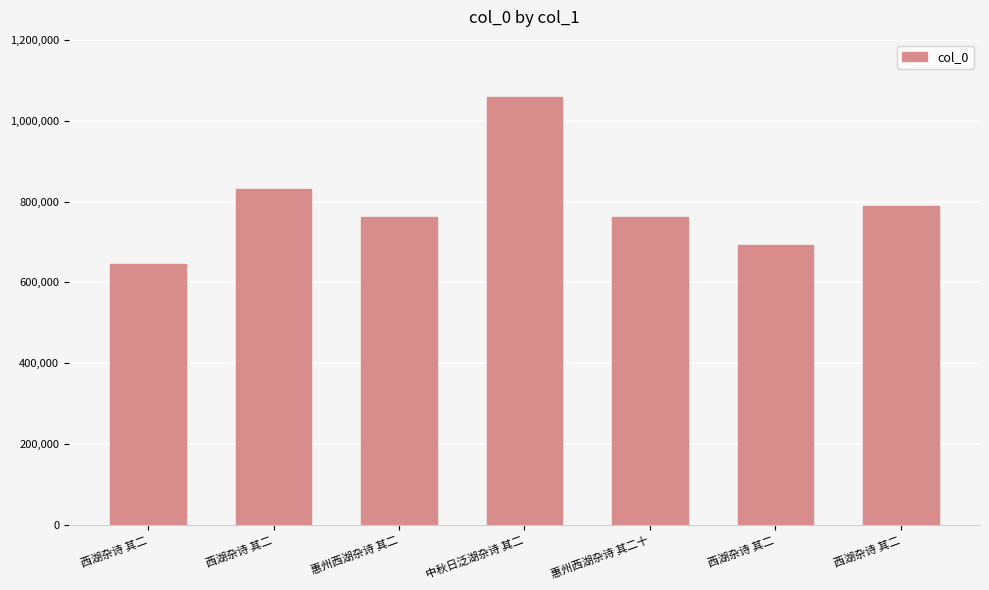

Between 西湖杂诗 其二 and 西湖杂诗 其二, which is larger?

西湖杂诗 其二